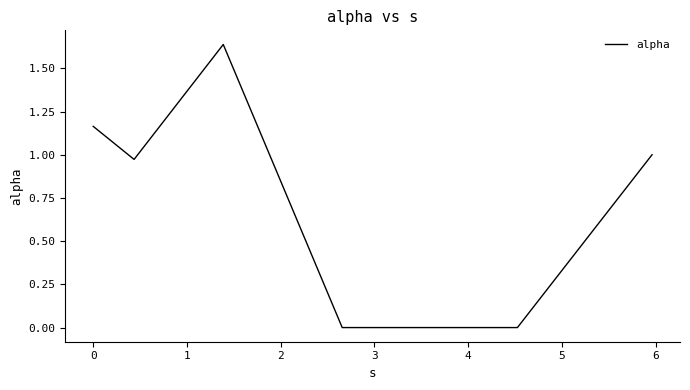

What is the sum of all values?

4.8